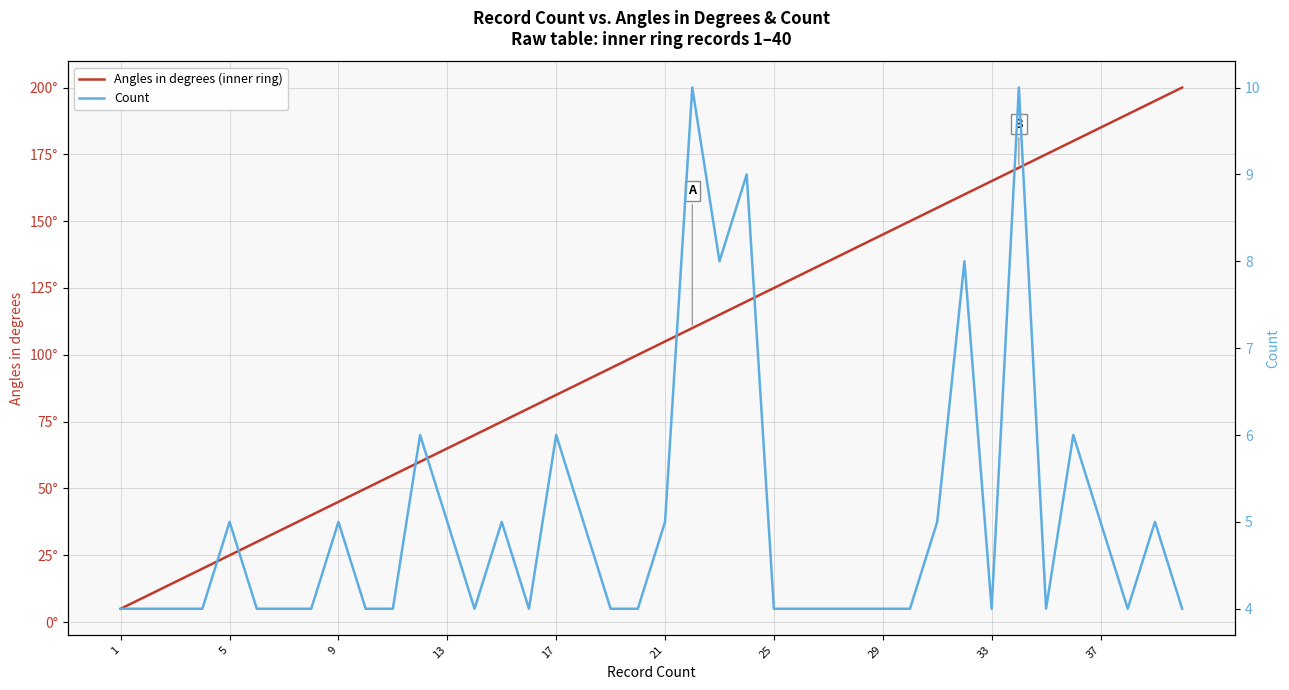

How many data points in Angles in degrees (inner ring) are above 105?

19